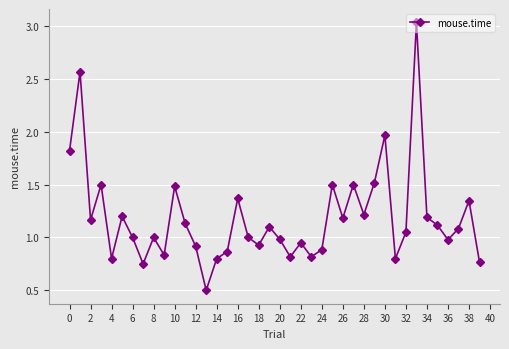

Does the chart display data point markers on the line(s)?

Yes